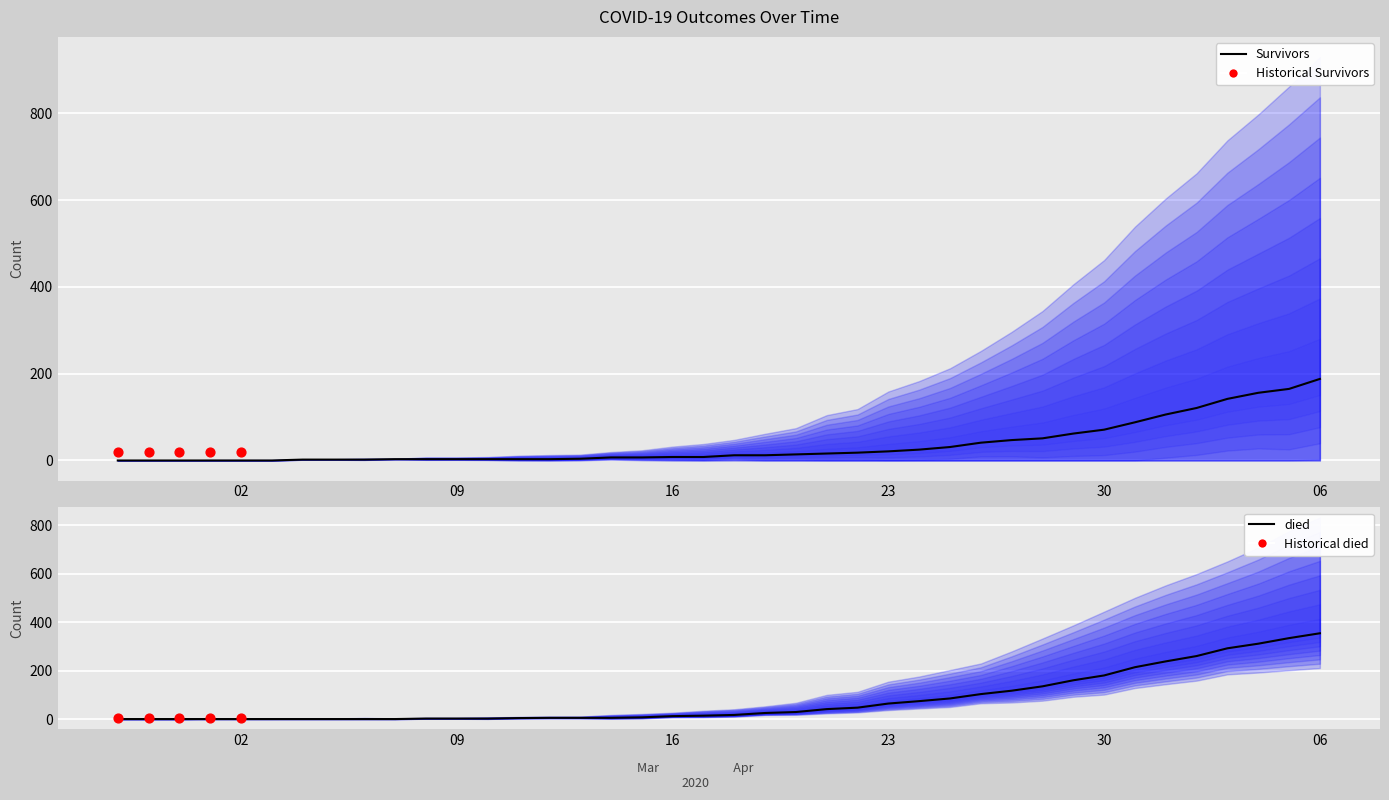

What is the total value across all series at 2020-03-25?

116